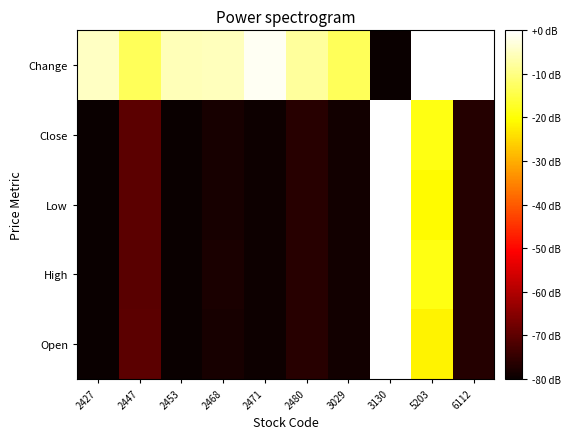

Reading right to left, transcribe all the data shown in this chart.

Open: 6112=-76.8	5203=-21.8	3130=0.0	3029=-78.9	2480=-76.3	2471=-79.6	2468=-78.2	2453=-79.9	2447=-70.3	2427=-80.0
High: 6112=-76.6	5203=-19.0	3130=0.0	3029=-78.8	2480=-76.4	2471=-79.5	2468=-78.1	2453=-79.9	2447=-70.4	2427=-80.0
Low: 6112=-76.7	5203=-20.7	3130=0.0	3029=-78.9	2480=-76.3	2471=-79.5	2468=-78.2	2453=-79.9	2447=-70.2	2427=-80.0
Close: 6112=-76.6	5203=-18.8	3130=0.0	3029=-78.8	2480=-76.3	2471=-79.5	2468=-78.2	2453=-79.9	2447=-70.2	2427=-80.0
Change: 6112=0.0	5203=0.0	3130=-80.0	3029=-13.3	2480=-8.0	2471=-1.1	2468=-5.3	2453=-5.9	2447=-13.3	2427=-4.8